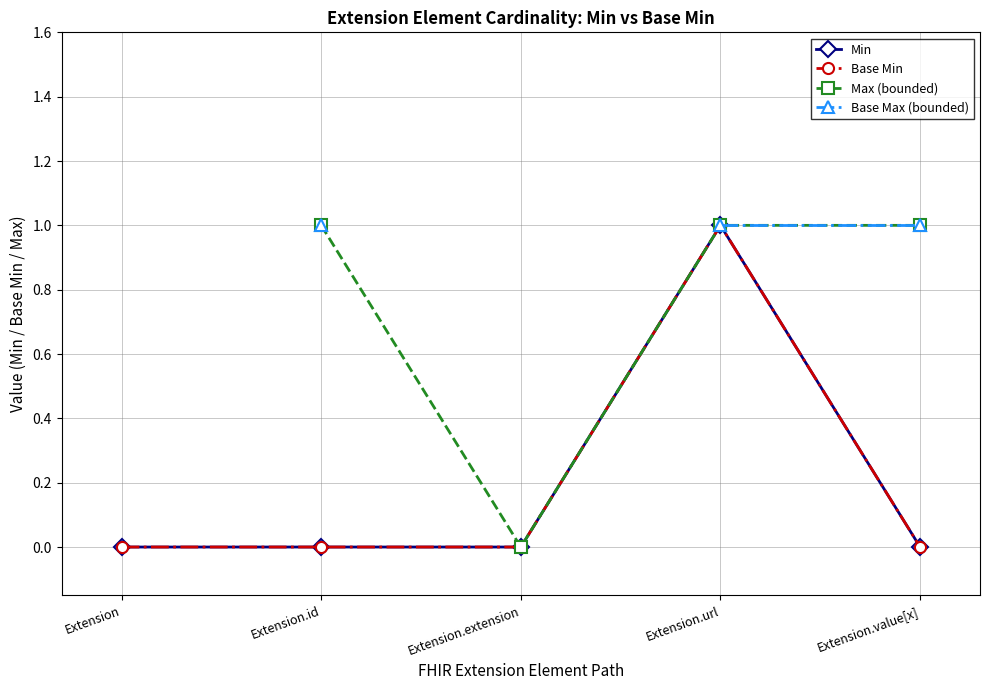

What is the maximum value shown in the chart?

1.0